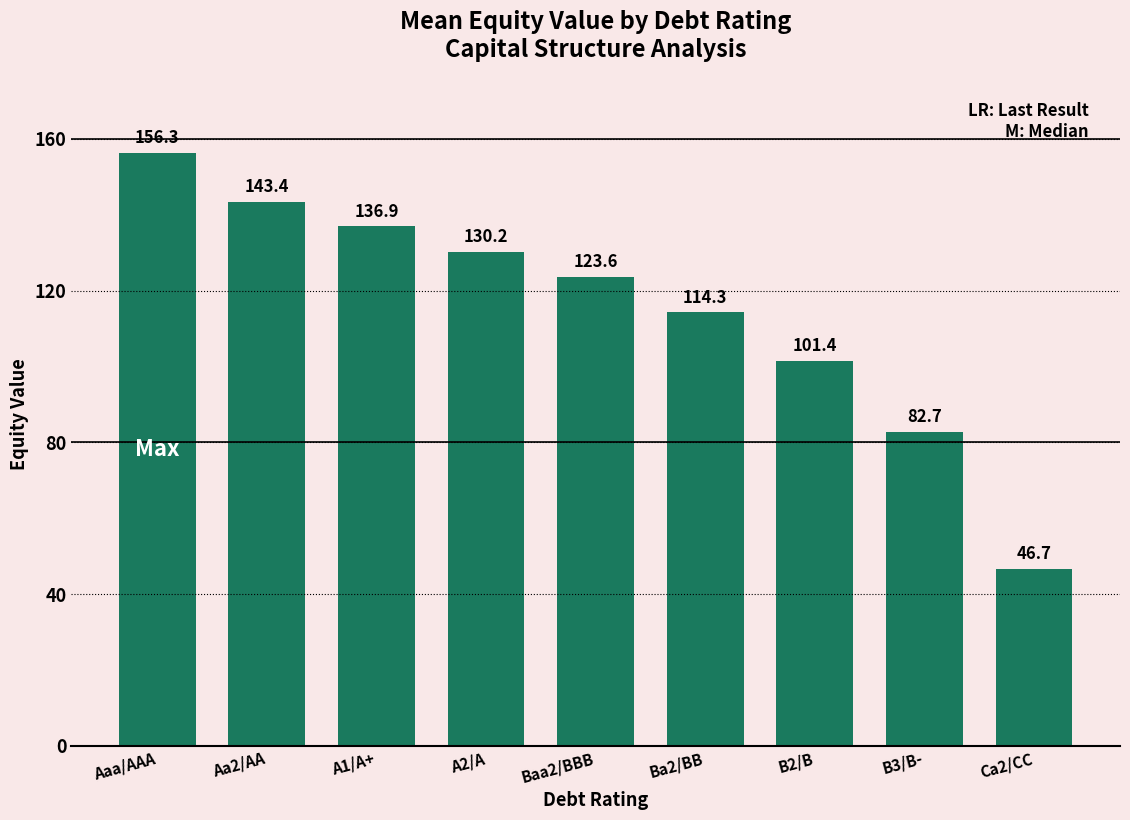

Reading left to right, what are all the values shown in this chart?

Aaa/AAA=156.3	Aa2/AA=143.4	A1/A+=136.9	A2/A=130.2	Baa2/BBB=123.6	Ba2/BB=114.3	B2/B=101.4	B3/B-=82.7	Ca2/CC=46.7